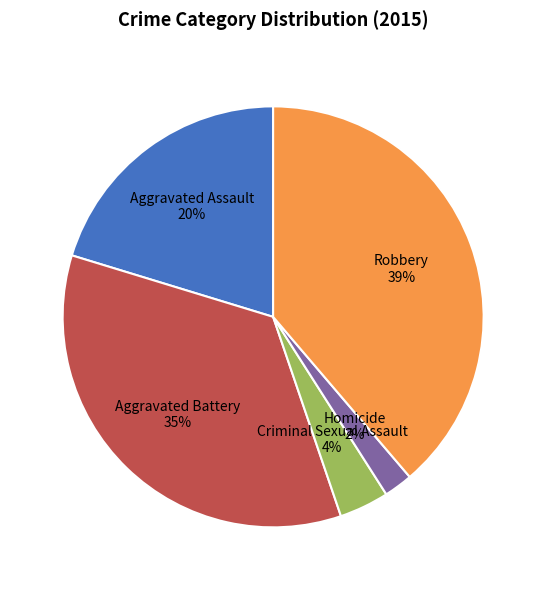

How many segments does this pie chart have?

5